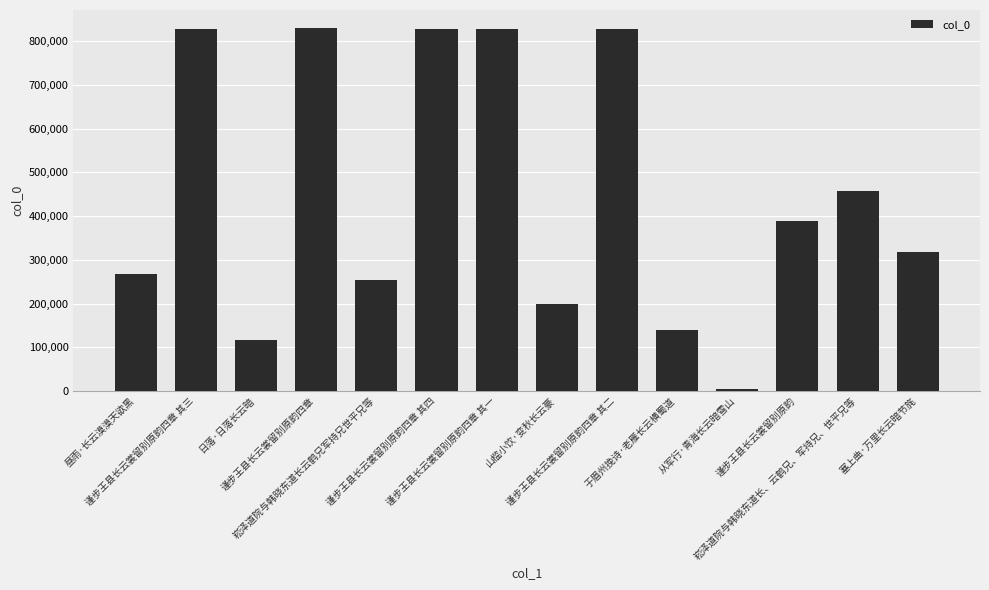

What is the change in value from 日落·日落长云暗 to 从军行·青海长云暗雪山?

-113454